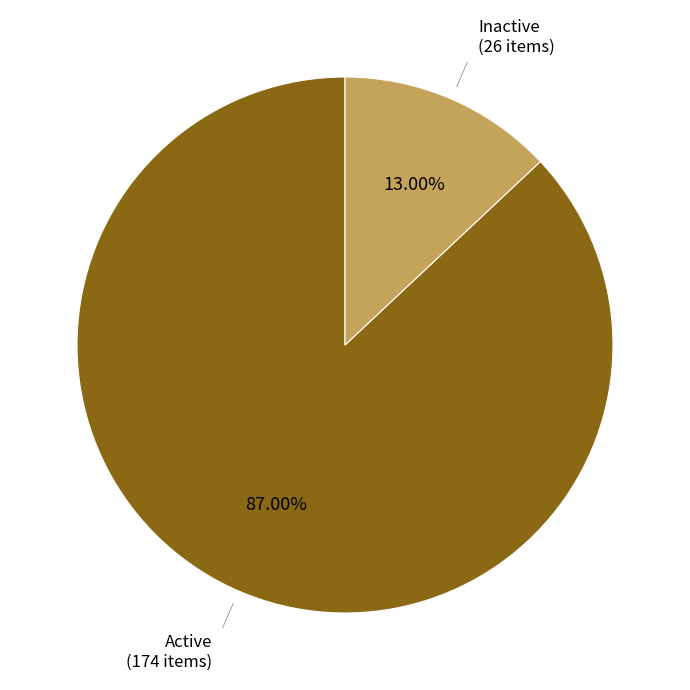

Is there a majority slice in this chart?

Yes